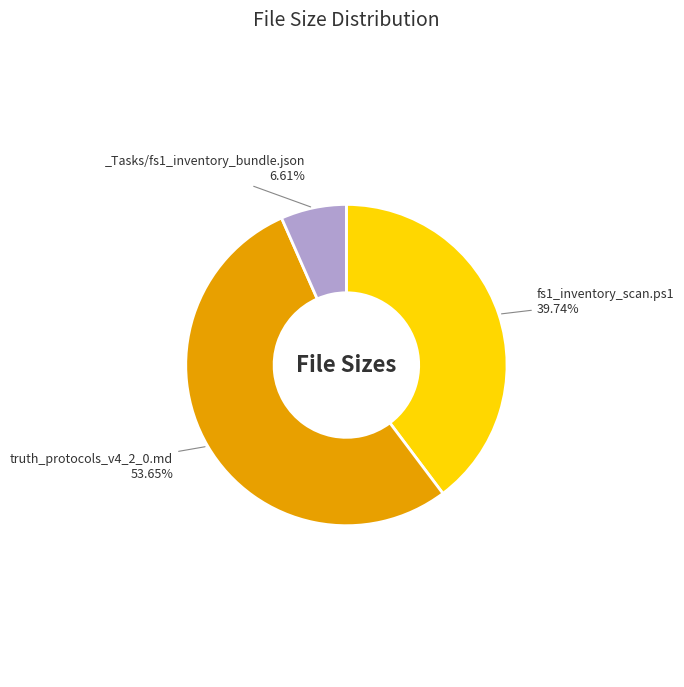

Does any single category account for the majority?

Yes